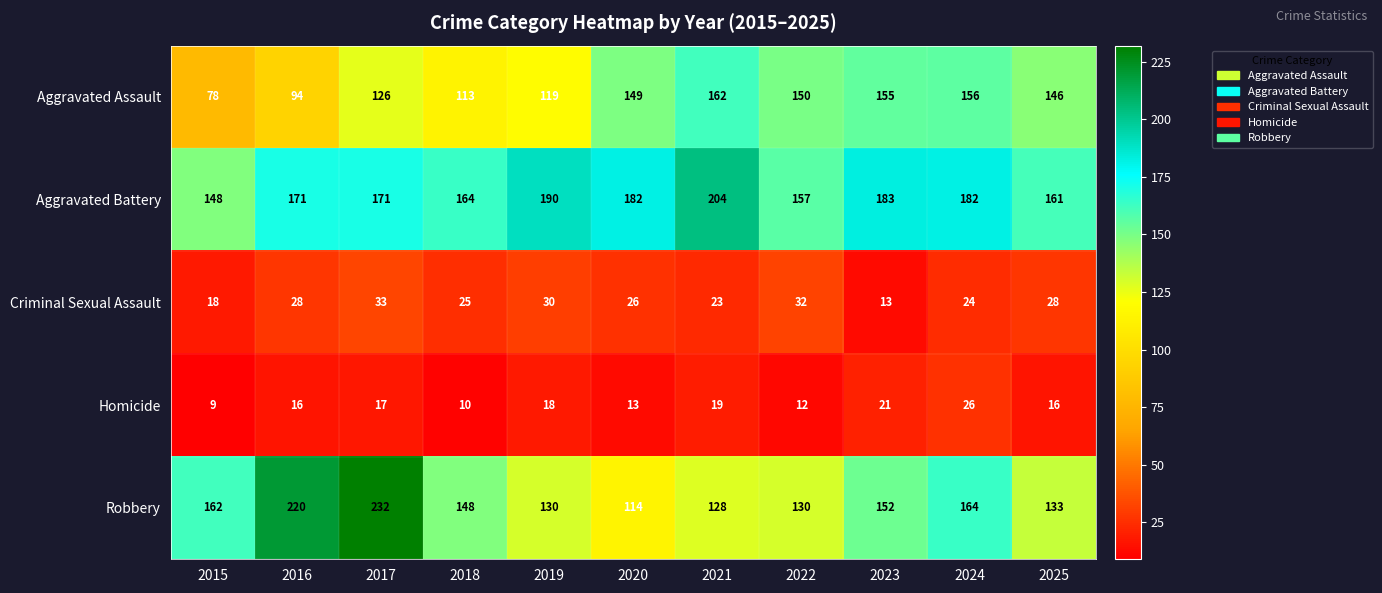

Is it true that Robbery equals 152 at 2023?

True